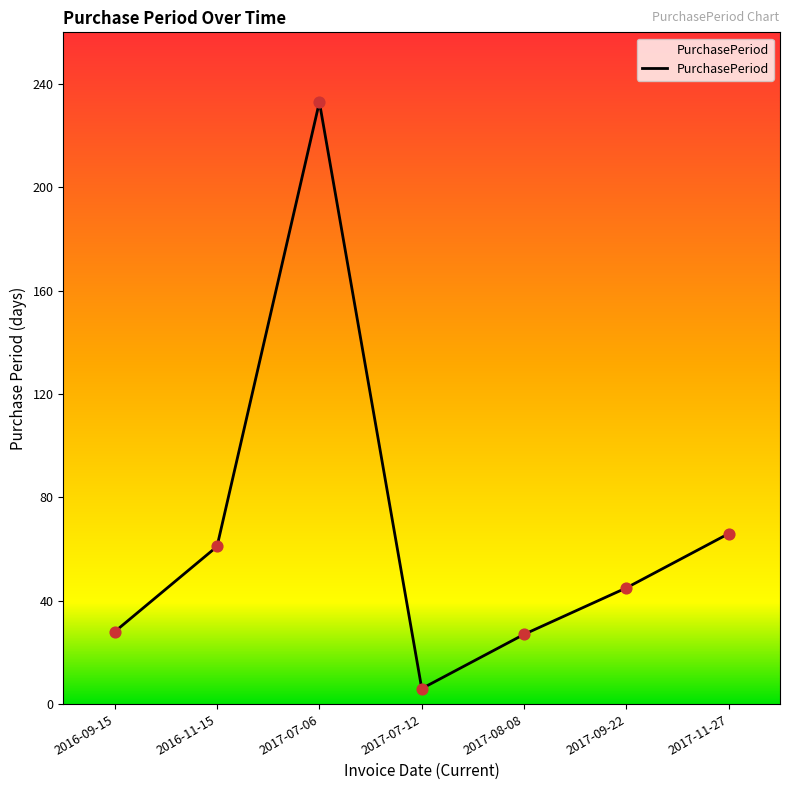

What is the change in value from 2017-07-06 to 2017-09-22?

-188